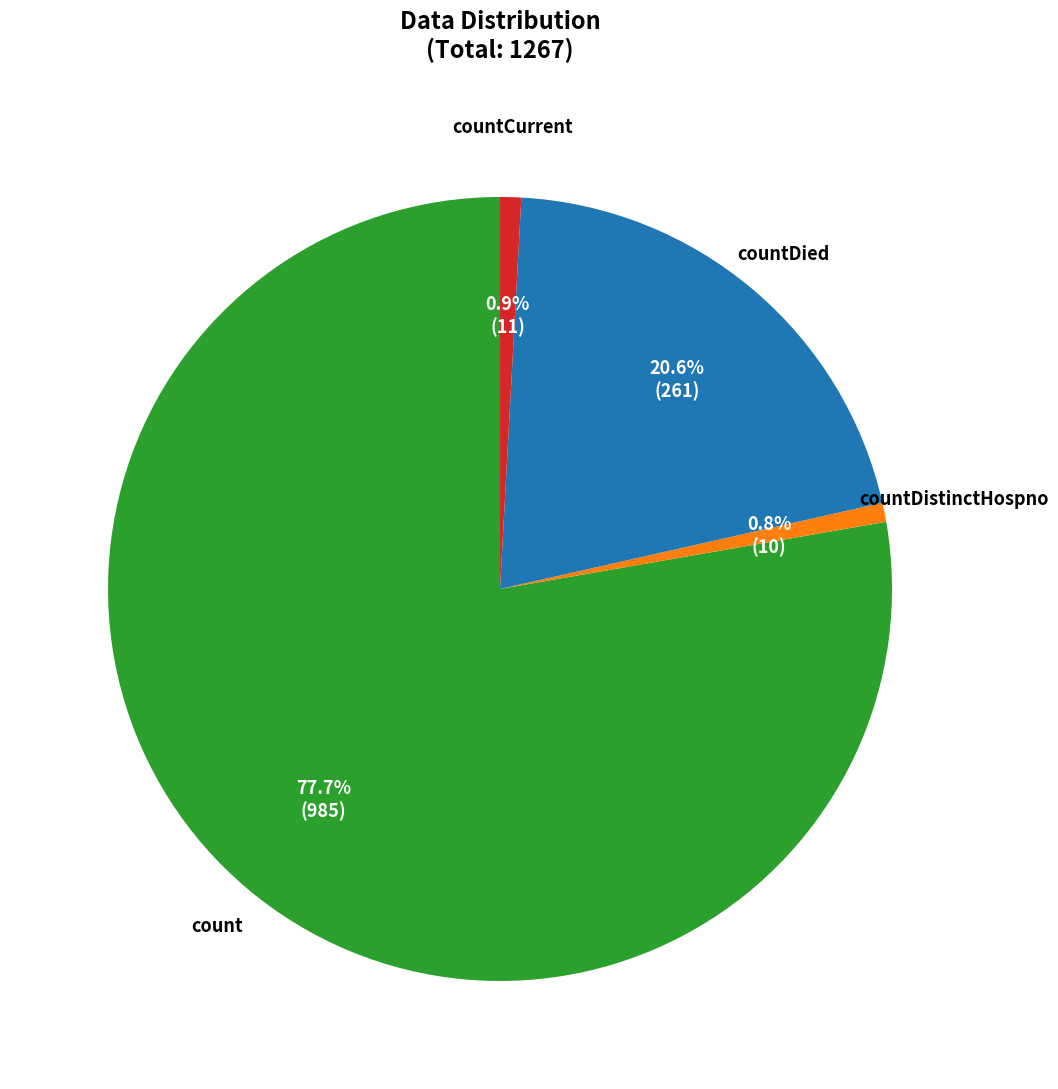

To the nearest percent, what is the combined percentage of countDistinctHospno and countCurrent?

2%